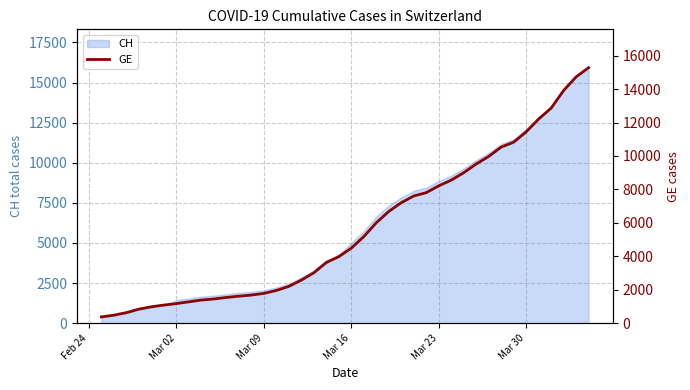

What is the value of the 2nd point from the left?

479